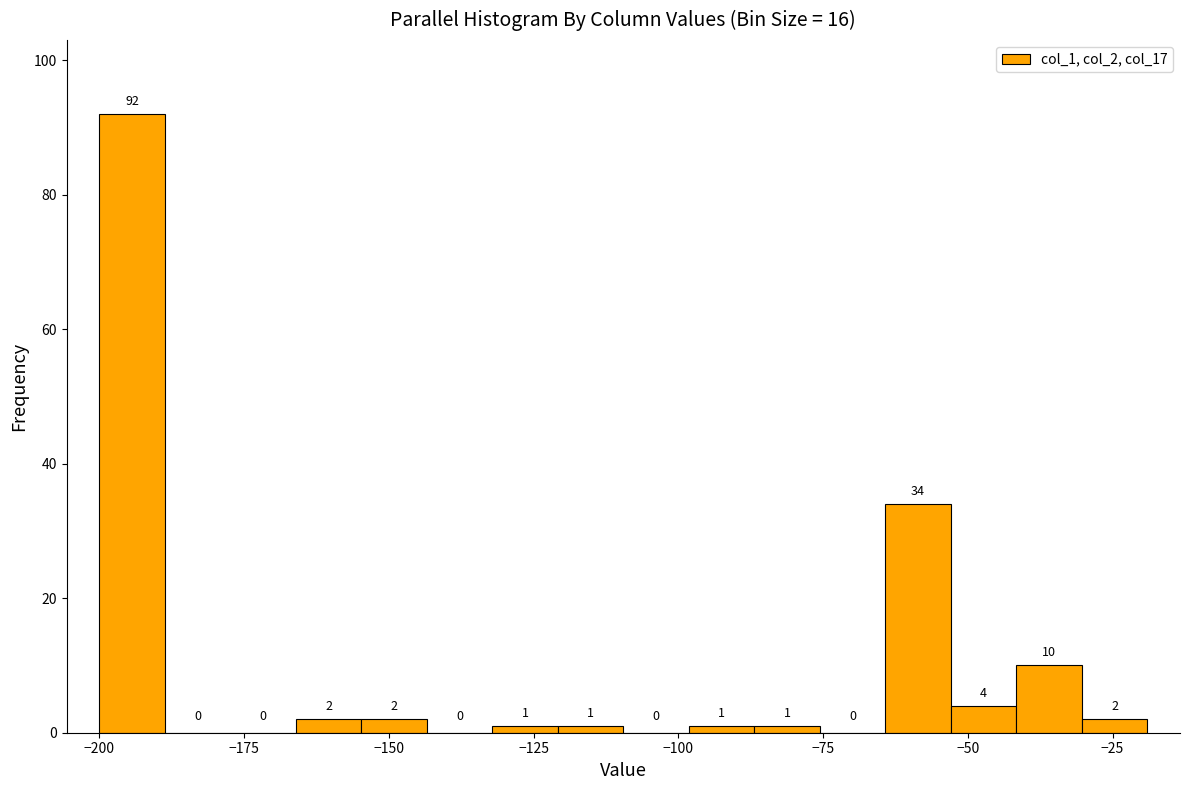

Around what value on the x-axis is the tallest bar? Give the approximate position of its centre, as read against the axis.

-195